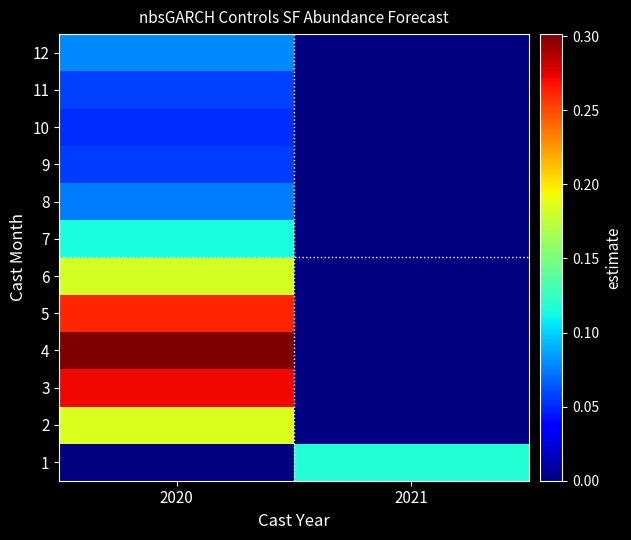

Which category has the highest value in the 2 series?

2020